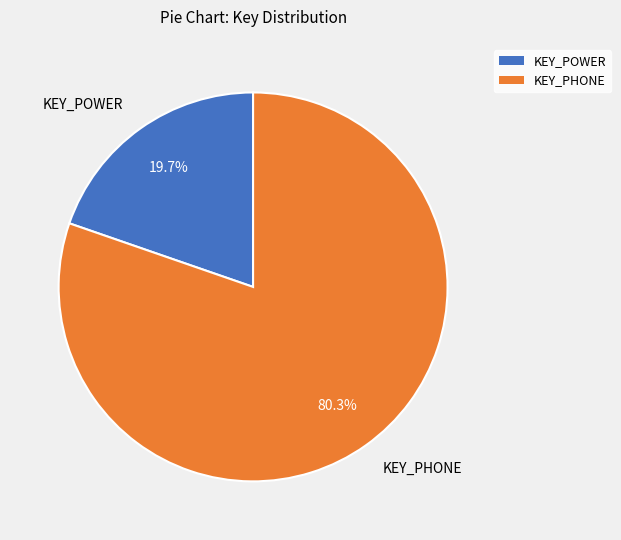

True or false: KEY_POWER accounts for 28% of the total.

False